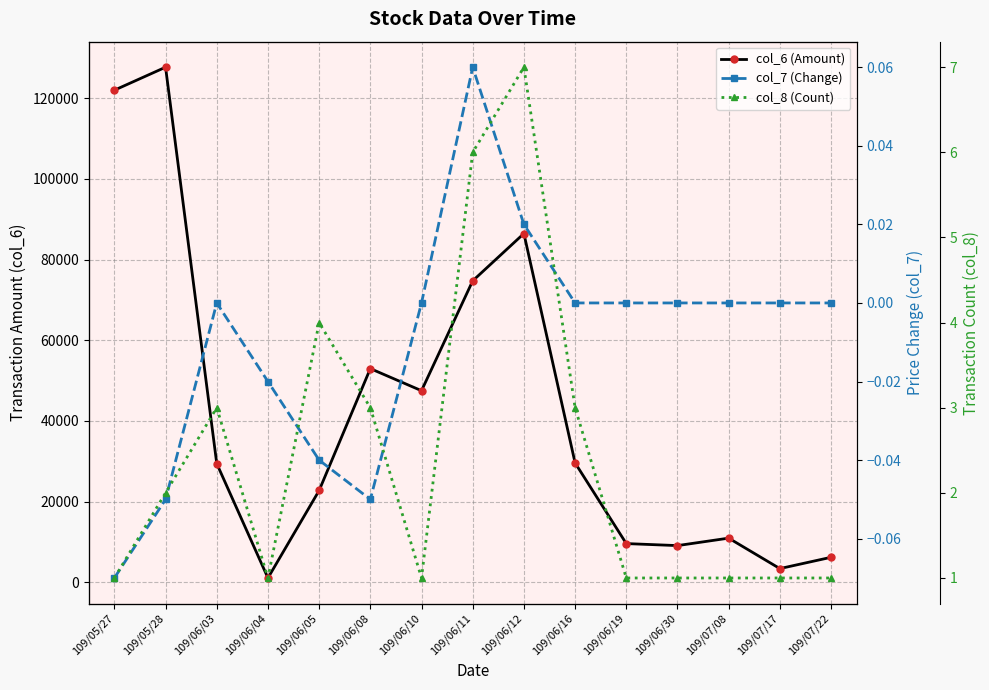

How many values in the col_6 (Amount) series exceed 29430?

7